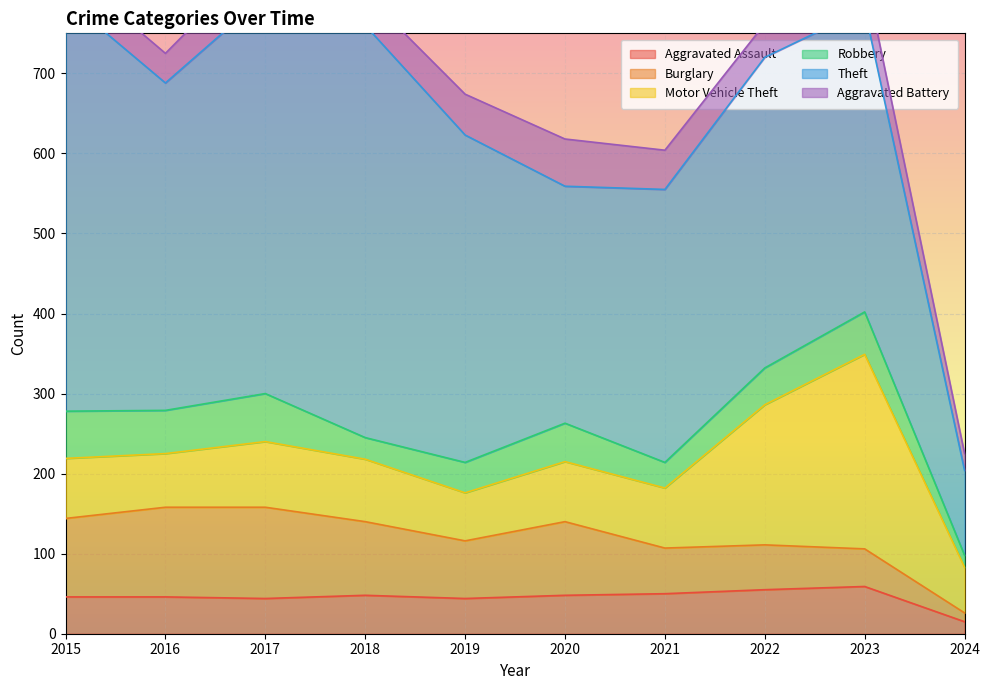

At which category does Robbery reach its first local valley?

2016